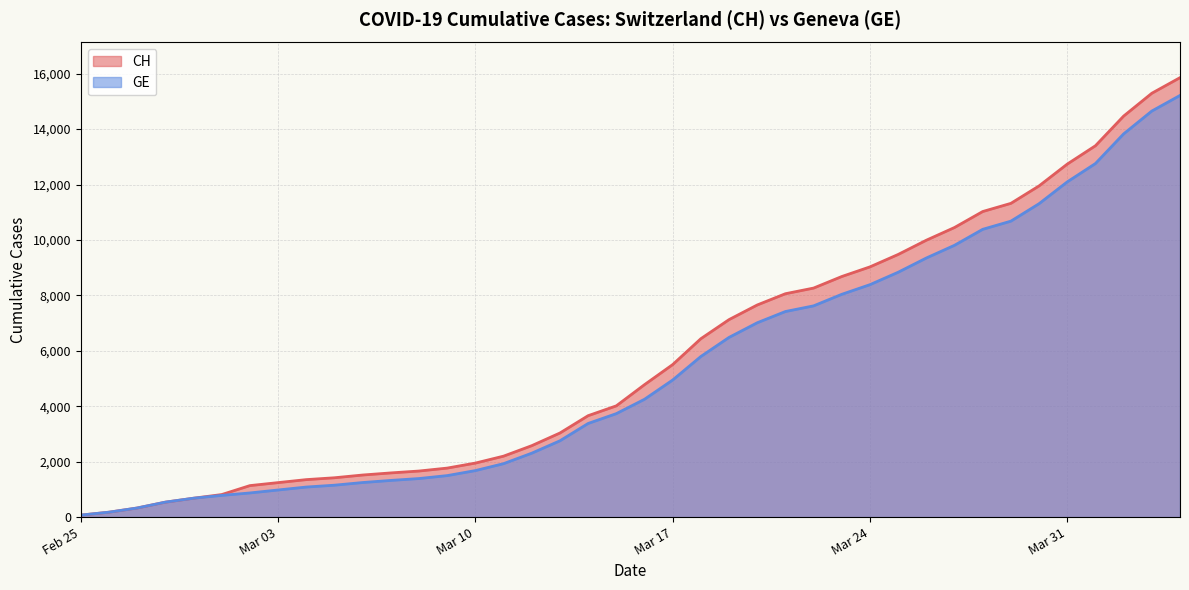

Which series has the widest spread of values?

CH